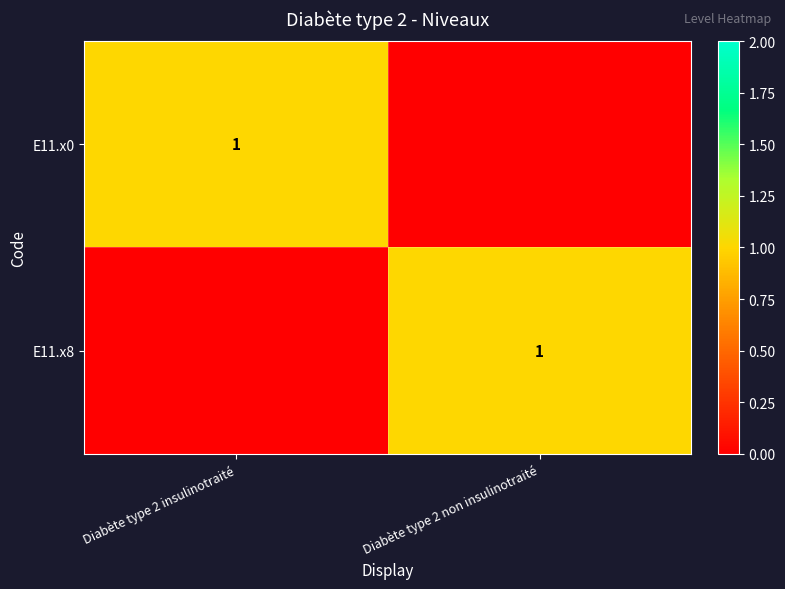

The value of E11.x8 at Diabète type 2 non insulinotraité is 1. True or false?

True